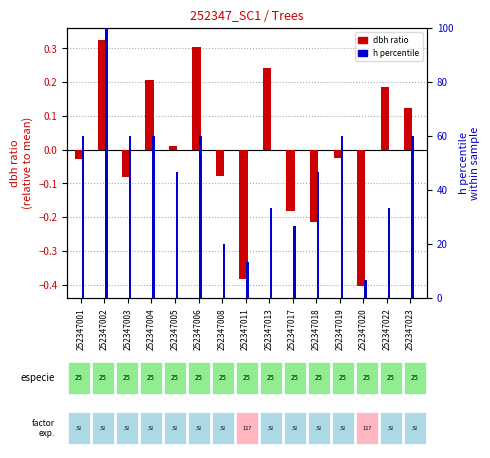

Reading right to left, what are all the values shown in this chart?

dbh ratio: 252347023=0.1	252347022=0.2	252347020=-0.4	252347019=-0.0	252347018=-0.2	252347017=-0.2	252347013=0.2	252347011=-0.4	252347008=-0.1	252347006=0.3	252347005=0.0	252347004=0.2	252347003=-0.1	252347002=0.3	252347001=-0.0
h percentile: 252347023=60.0	252347022=33.3	252347020=6.7	252347019=60.0	252347018=46.7	252347017=26.7	252347013=33.3	252347011=13.3	252347008=20.0	252347006=60.0	252347005=46.7	252347004=60.0	252347003=60.0	252347002=100.0	252347001=60.0